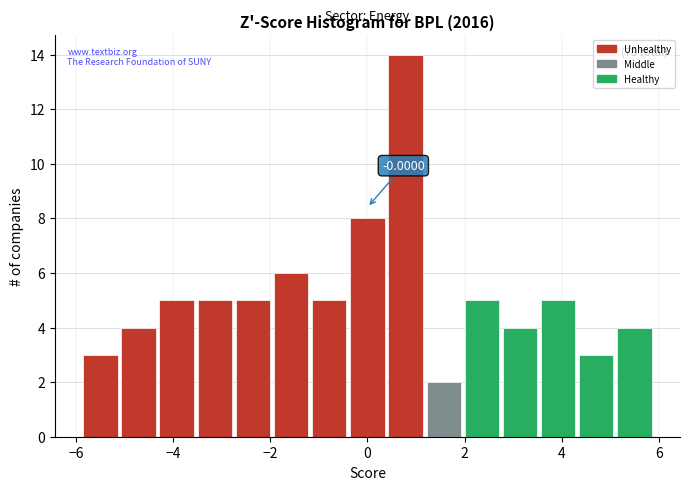

Around what value on the x-axis is the tallest bar? Give the approximate position of its centre, as read against the axis.

0.8